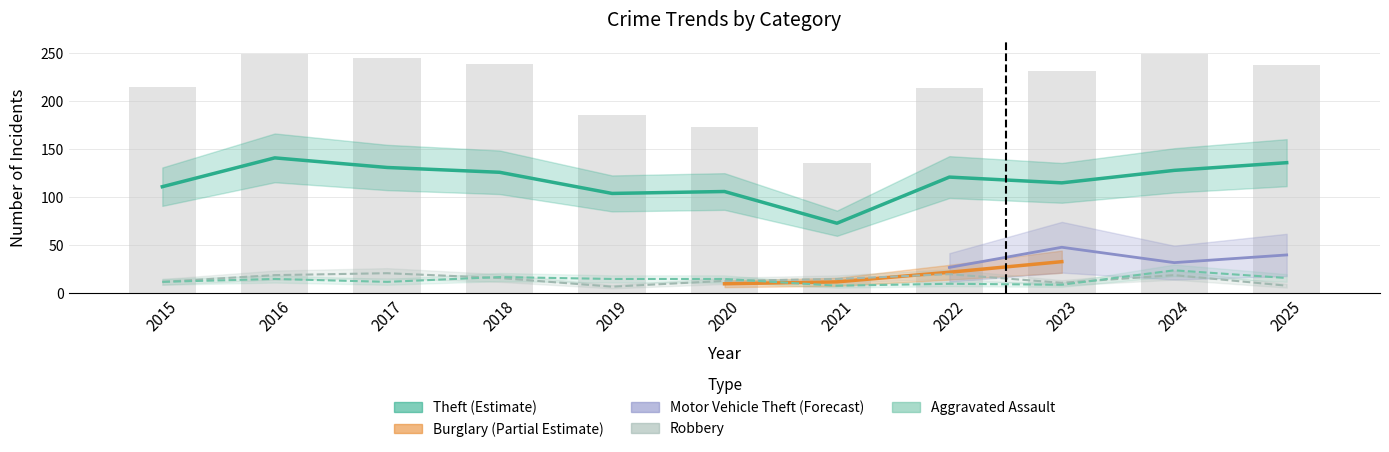

The Robbery series shows 12 at 2015. True or false?

True